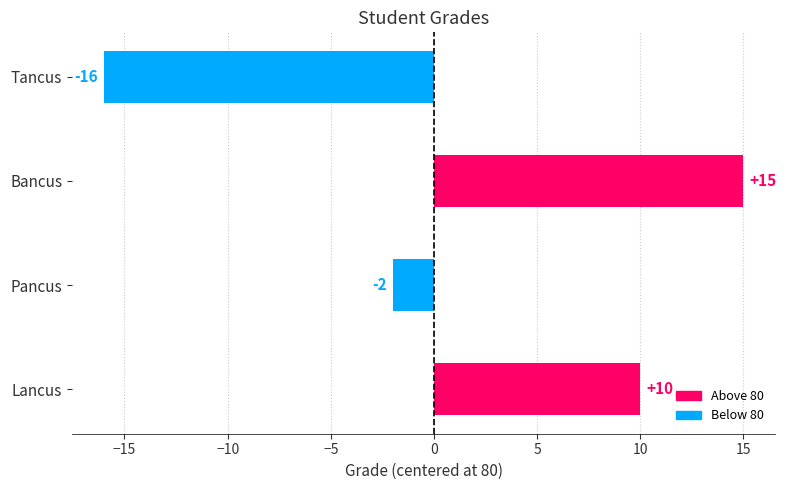

What is the difference between the maximum and minimum values?

31